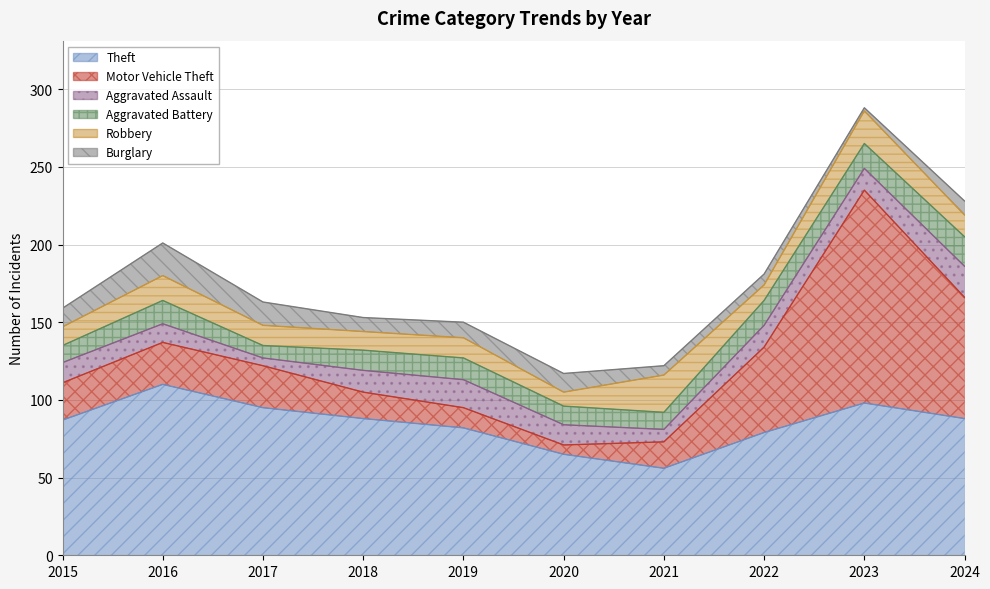

What is the value of the Aggravated Battery point at the 9th from the left?

16